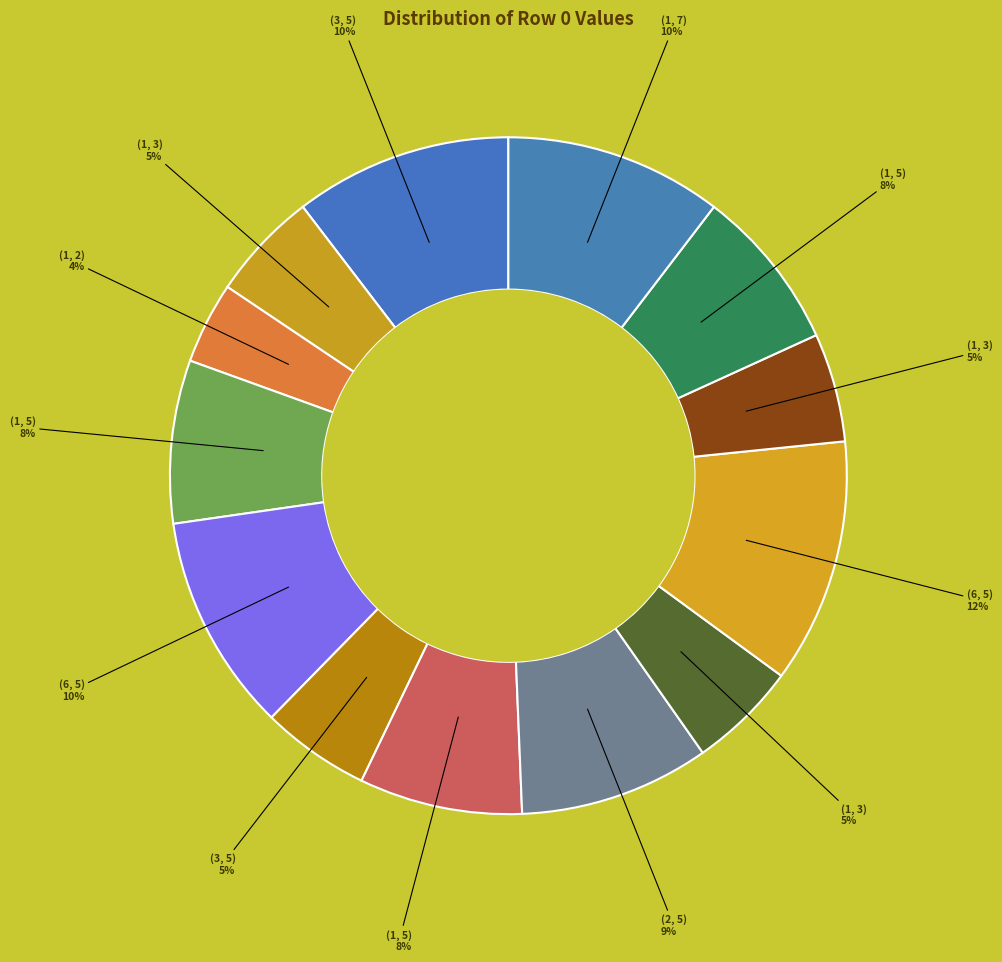

Count the number of slices in the pie.

13